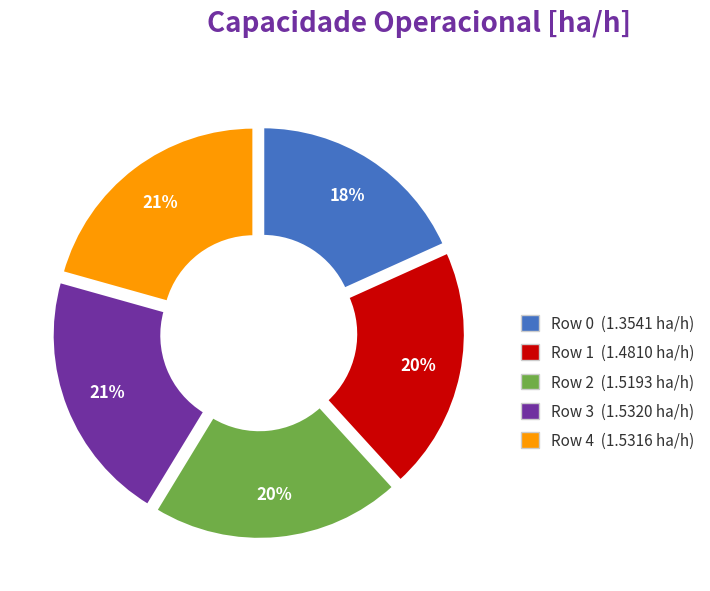

To the nearest percent, what is the average slice percentage?

20%